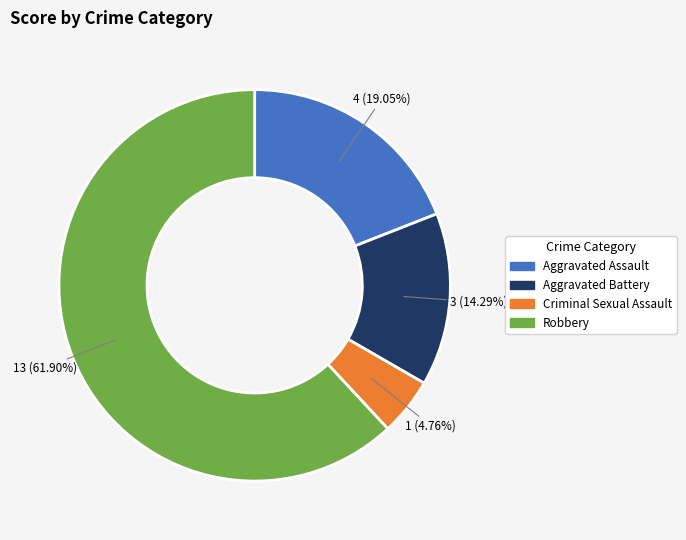

Does Criminal Sexual Assault account for over 50% of the chart?

No